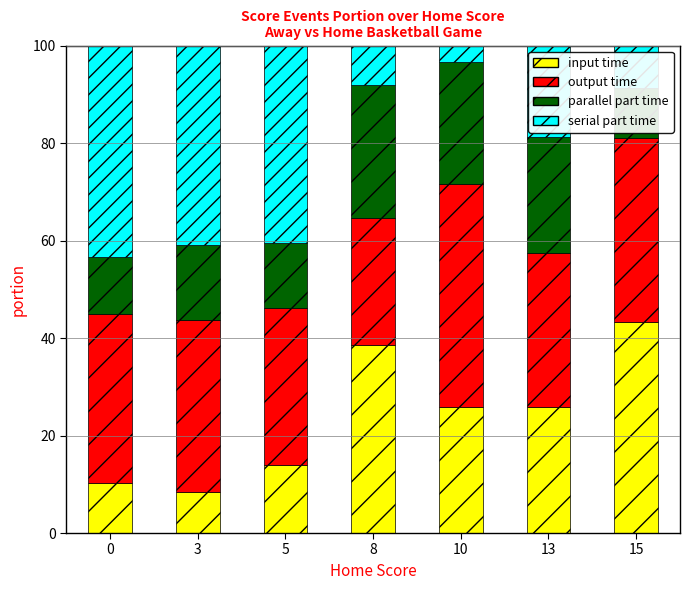

Which has a higher value, 3 or 13?

13